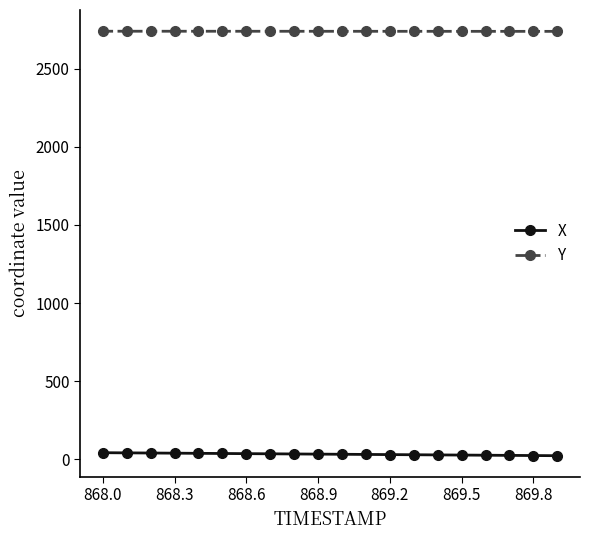

What is the value of the Y point at the 17th from the left?

2739.0